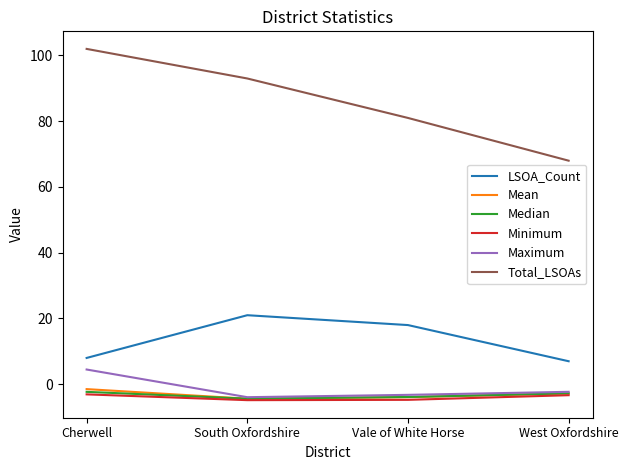

True or false: LSOA_Count and Mean intersect in this chart.

False